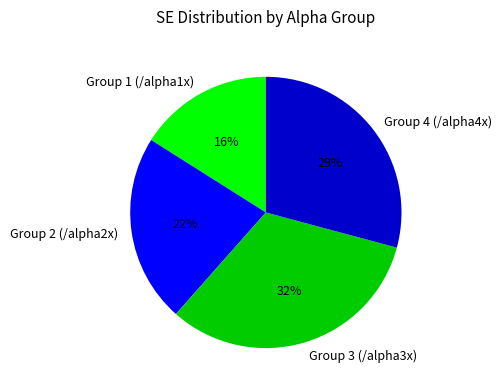

Is the sum of Group 4 (/alpha4x) and Group 2 (/alpha2x) greater than half?

Yes